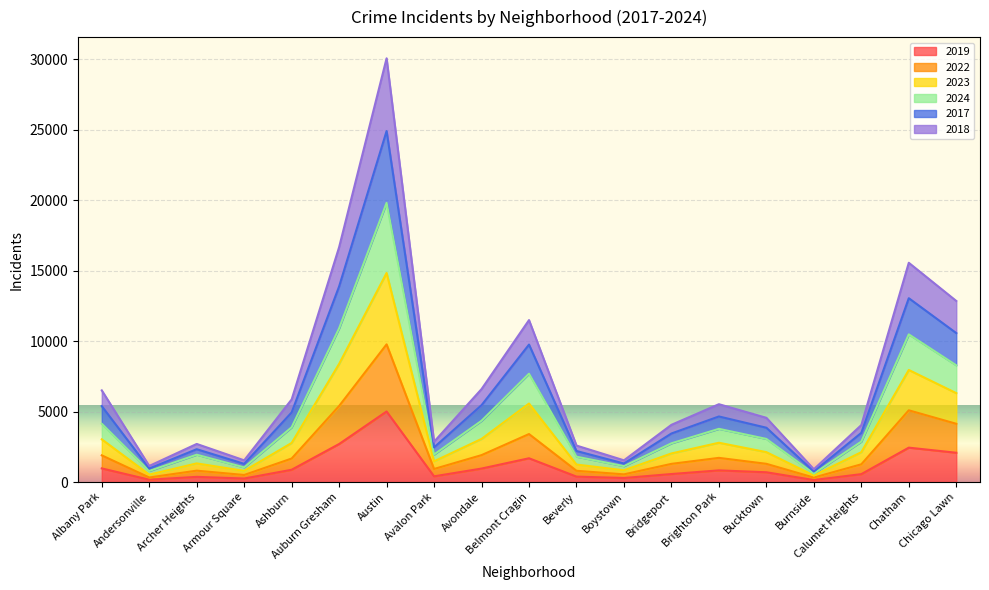

What is the average value of the 2019 series?

1124